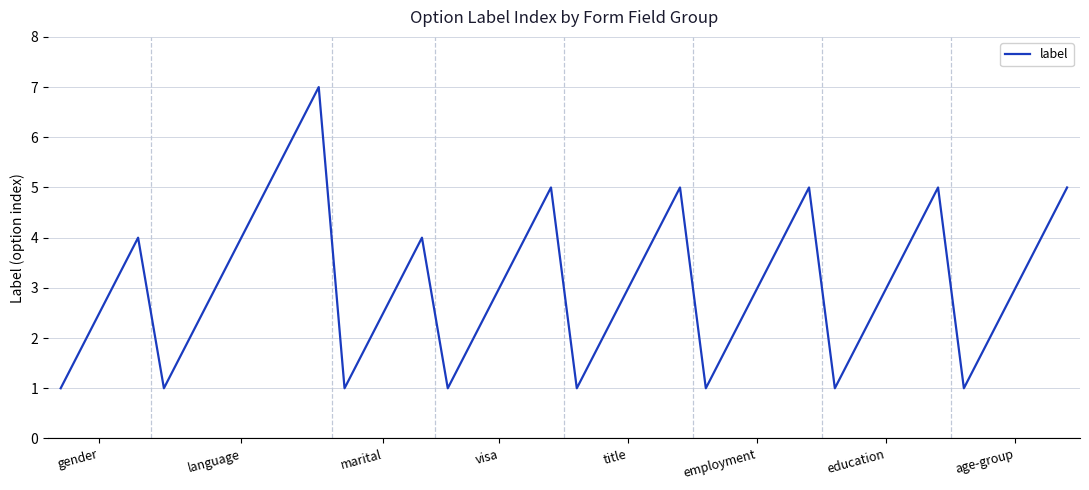

What is the greatest value displayed?

7